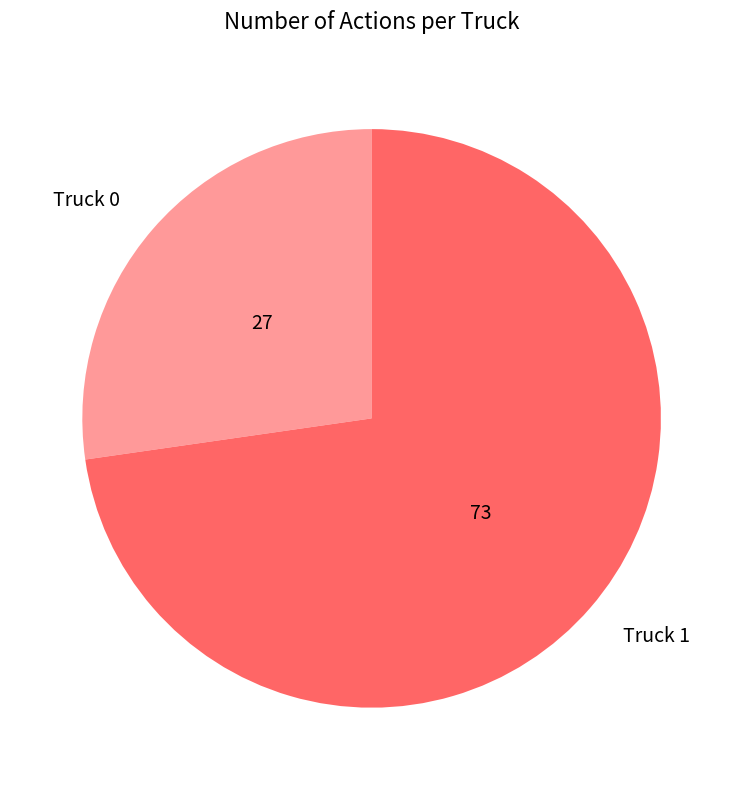

Which slice is the smallest?

Truck 0